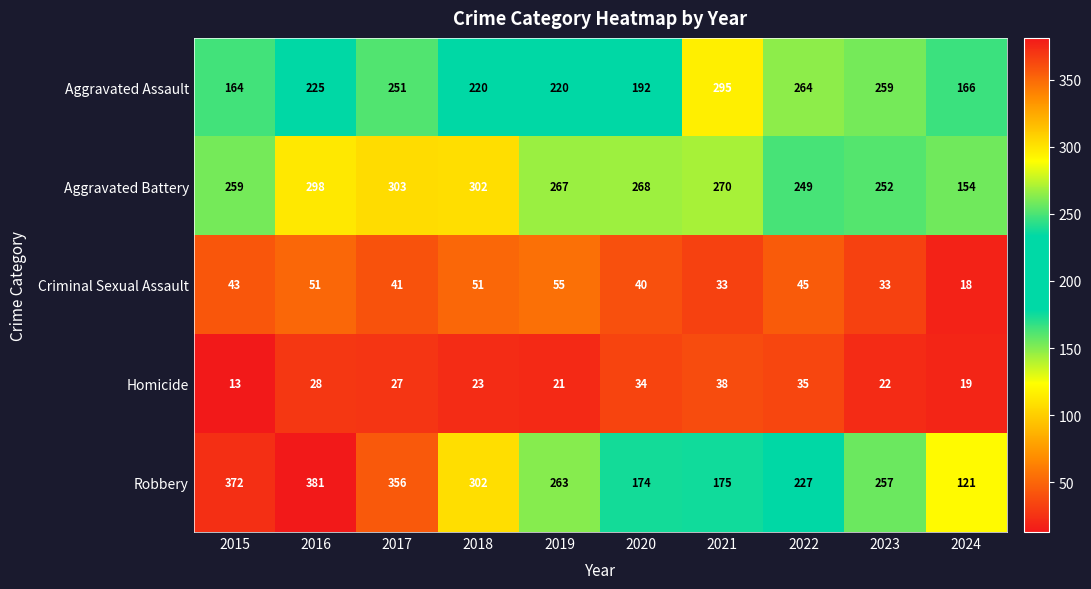

Which series has the largest total across all categories?

Robbery